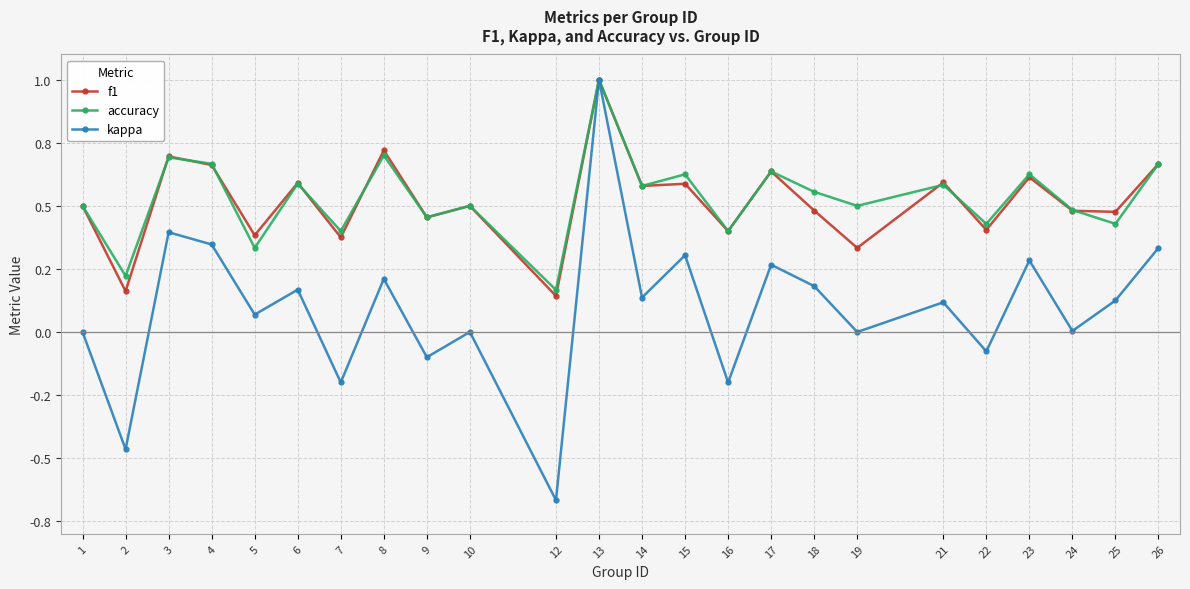

Where is the first local maximum for f1?

3